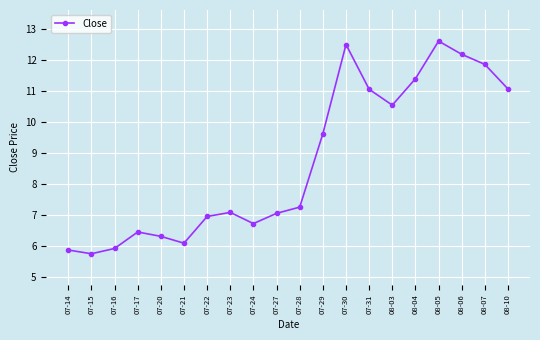

Read the value at 08-04.

11.4